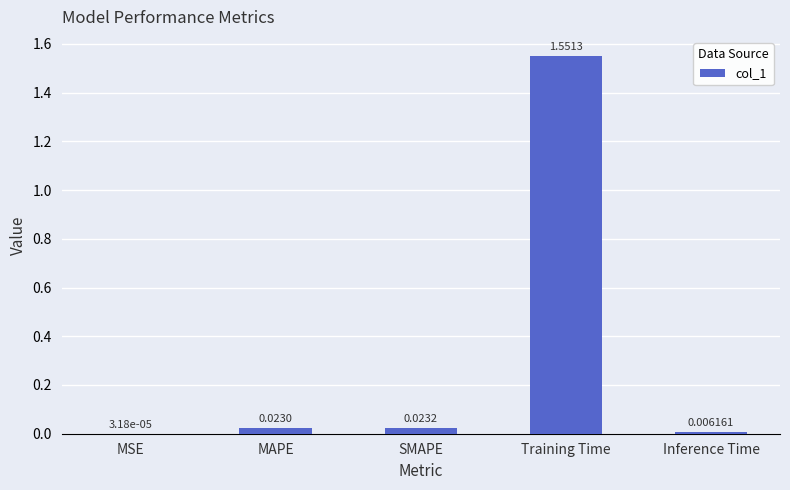

What is the change in value from MSE to Training Time?

+1.6